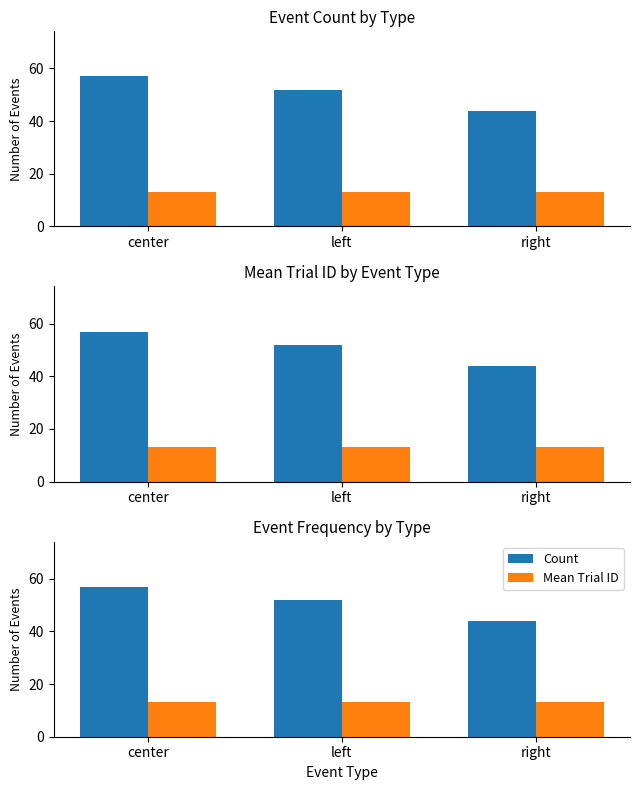

What is the difference between the highest and lowest values at center?

44